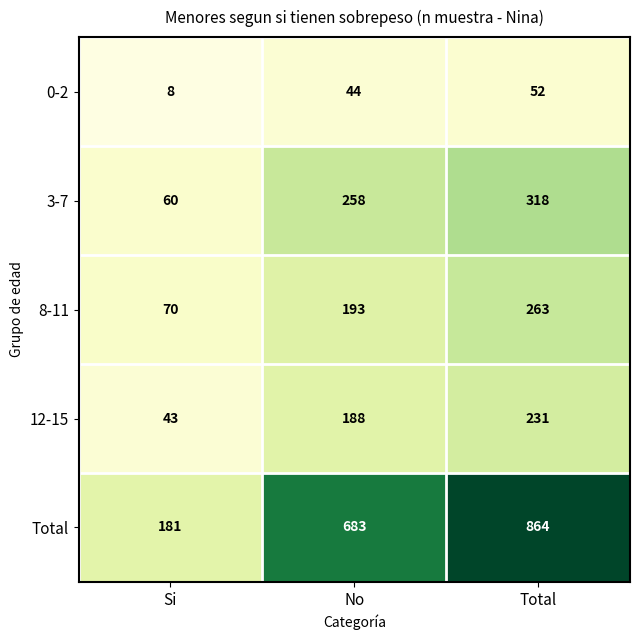

The 3-7 series shows 258 at No. True or false?

True